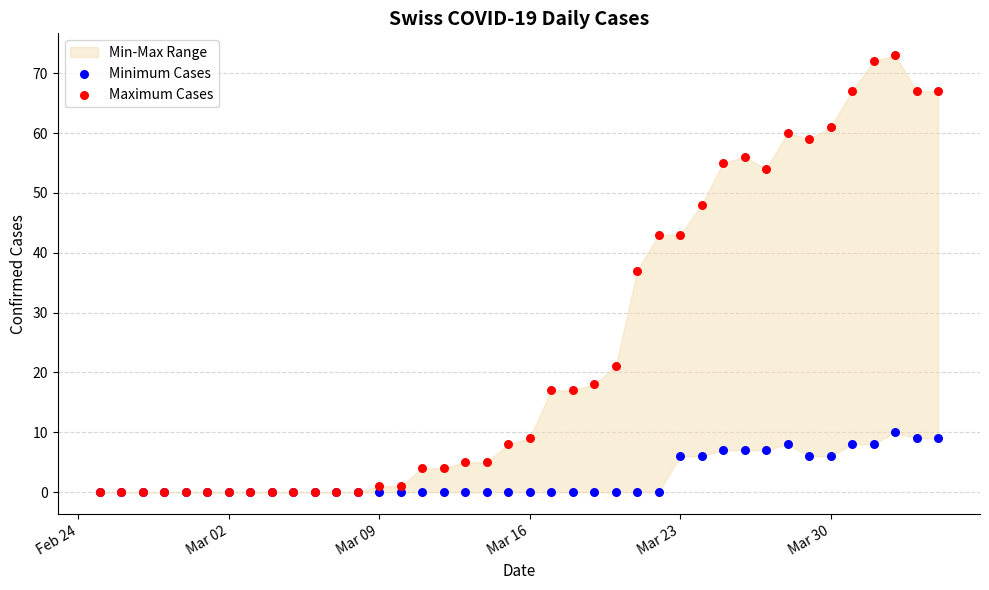

Which series reaches the maximum Y coordinate?

Maximum Cases